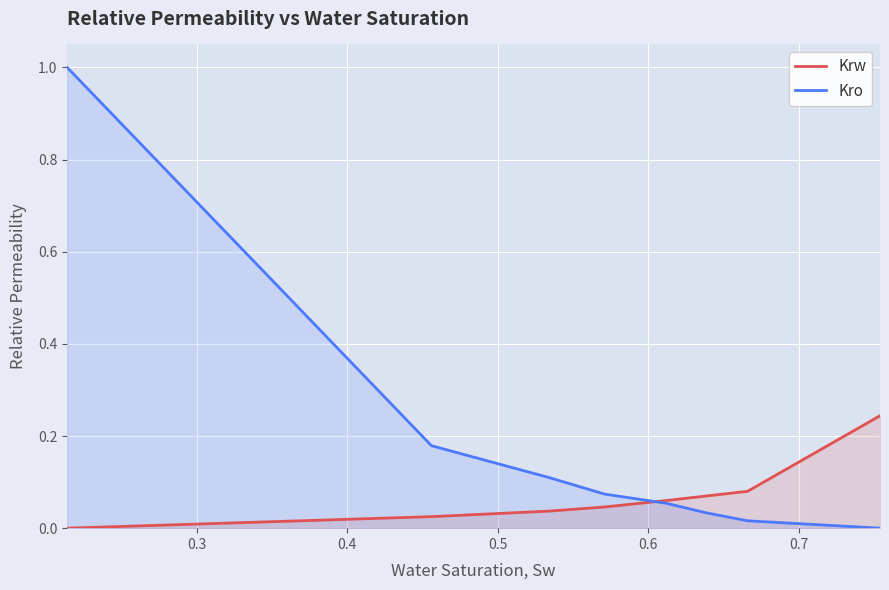

Which series has the largest total across all categories?

Kro